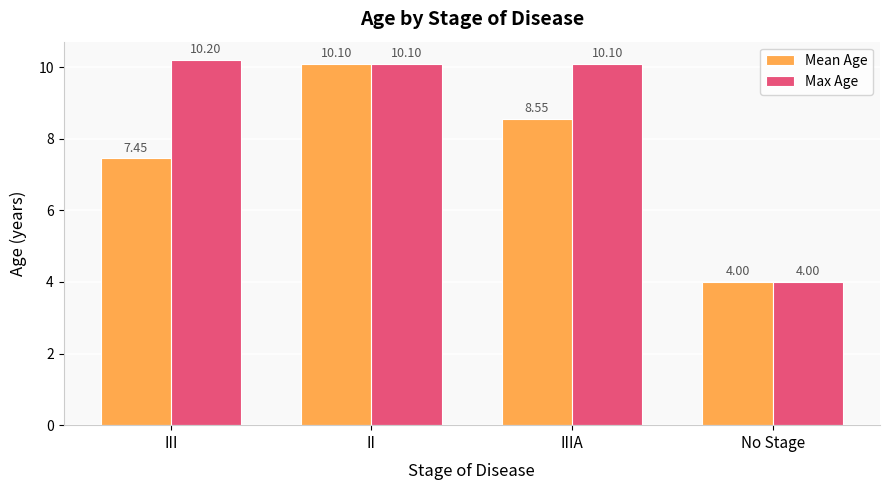

Which series has the largest range (max minus min)?

Max Age